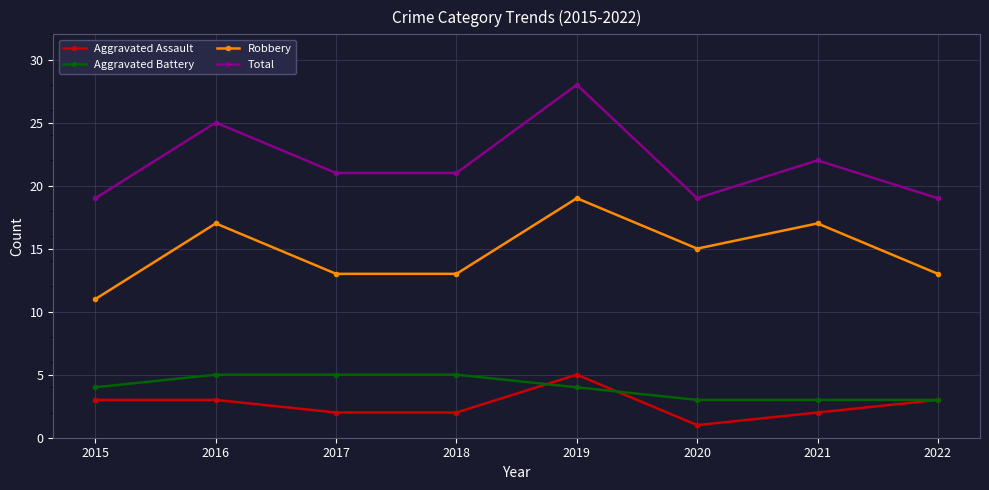

What is the approximate value of Aggravated Battery at 2015?

4